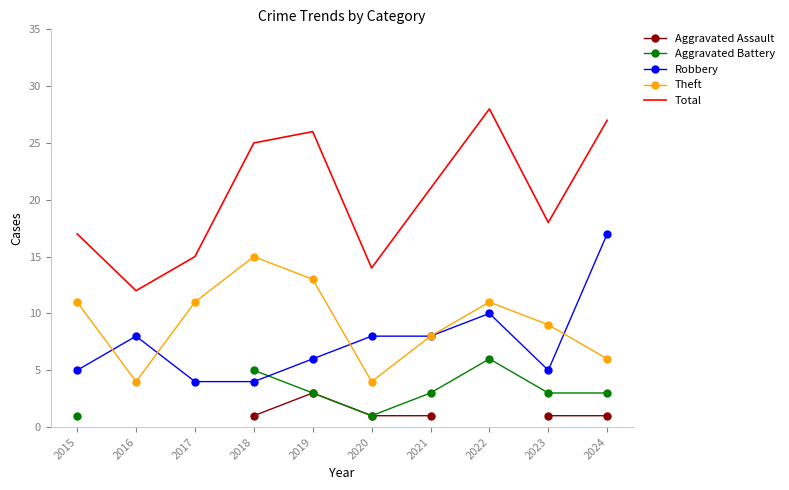

Is the value of Theft at 2024 greater than the value of Robbery at 2015?

Yes